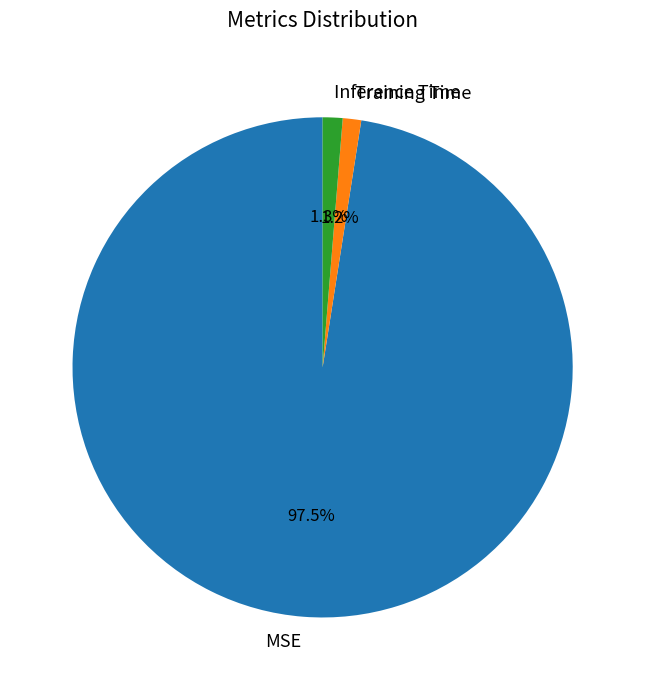

The Inference Time slice represents 12% of the pie. True or false?

False